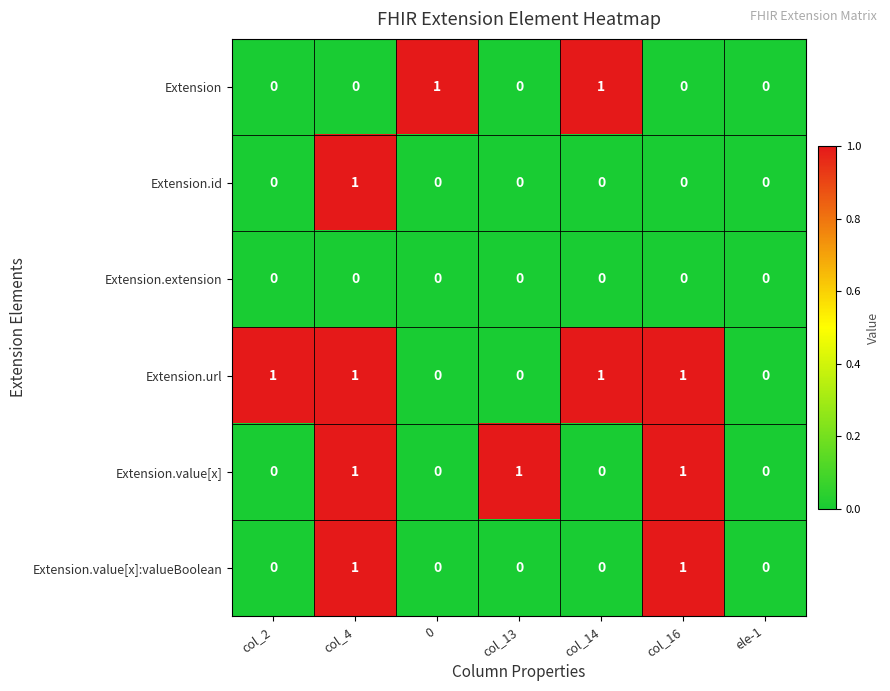

How many Extension.url values are between 0 and 1?

7